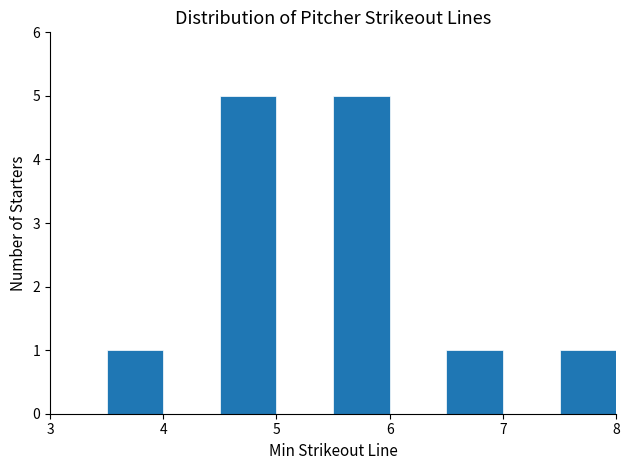

Reading left to right, list every bar in this chart as the range it spans on the x-axis followed by its height. The values are not printed on the chart, so give them approximately, as read against the axis.

3.0 to 3.5: 0
3.5 to 4.0: 1
4.0 to 4.5: 0
4.5 to 5.0: 5
5.0 to 5.5: 0
5.5 to 6.0: 5
6.0 to 6.5: 0
6.5 to 7.0: 1
7.0 to 7.5: 0
7.5 to 8.0: 1